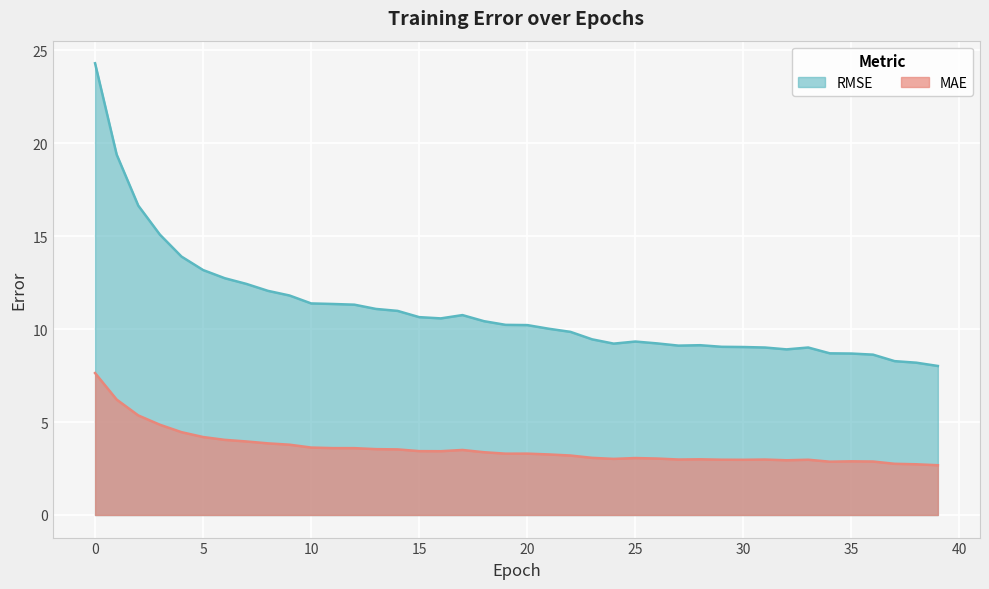

What is the minimum value shown in the chart?

2.7